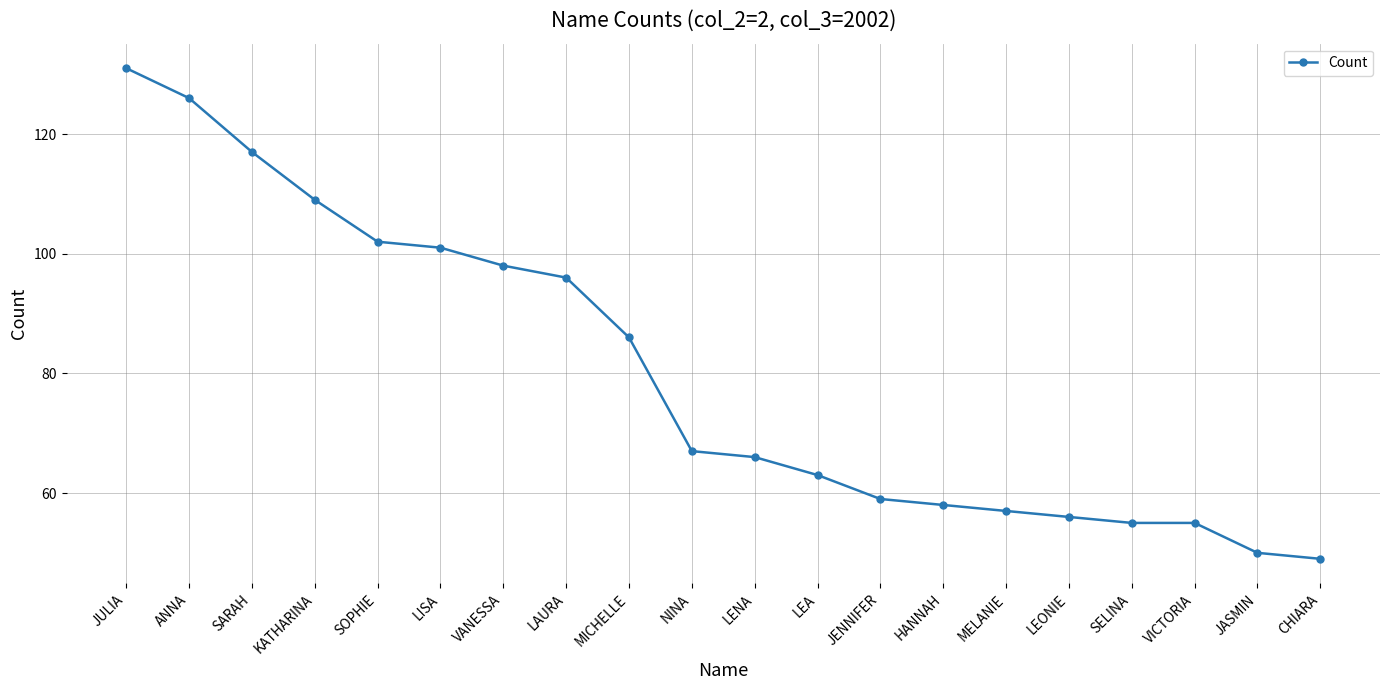

What position from the right is LISA?

15